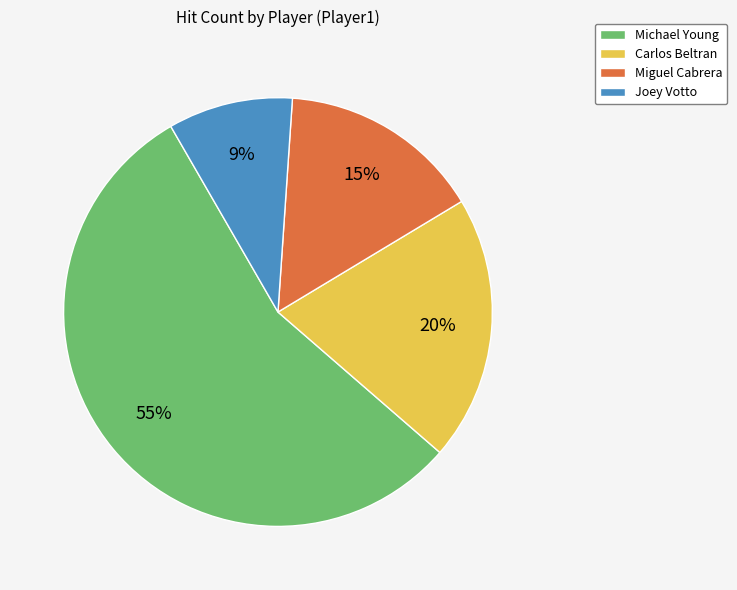

Which has a higher value, Carlos Beltran or Michael Young?

Michael Young